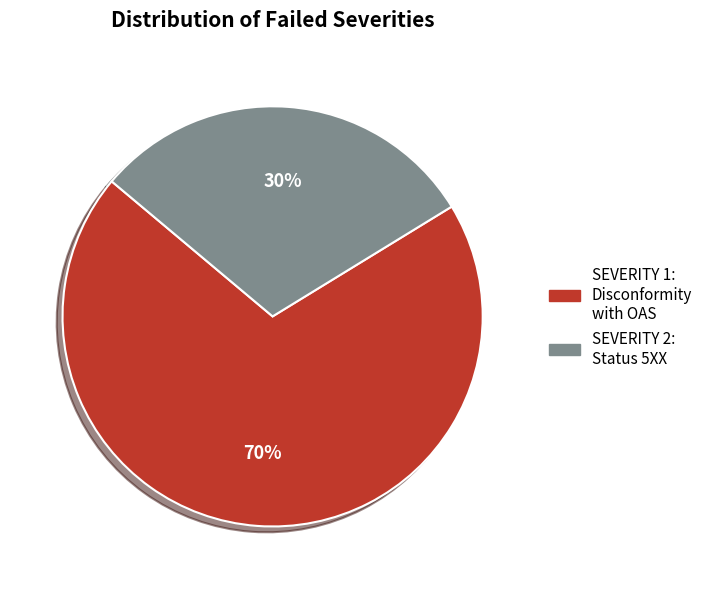

To the nearest percent, what is the combined percentage of SEVERITY 2: Status 5XX and SEVERITY 1: Disconformity with OAS?

100%